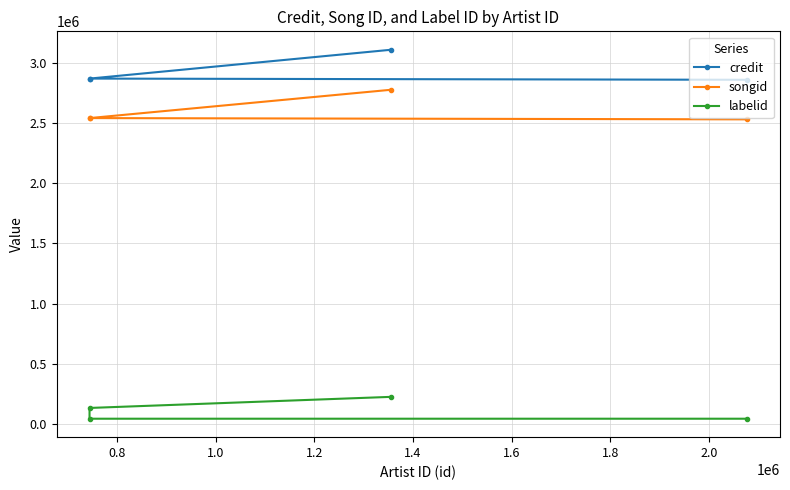

True or false: credit has more than 2 points higher than both neighbors.

False